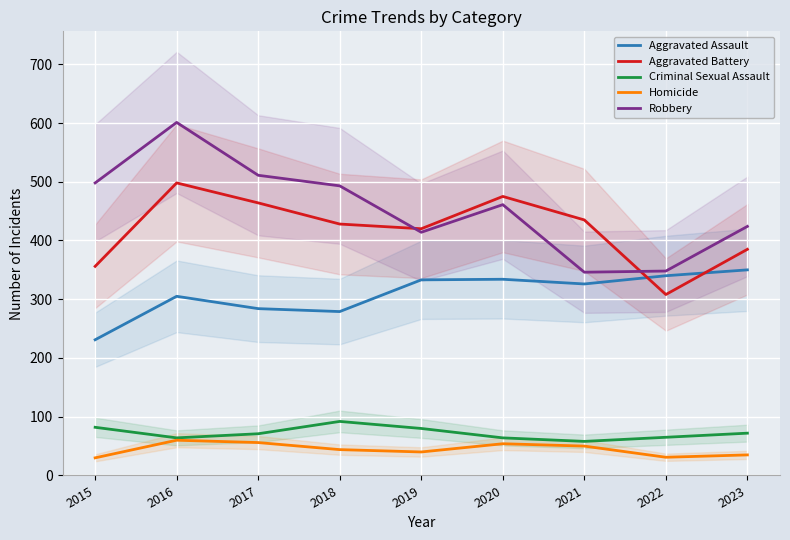

What is the maximum value for Aggravated Battery?

498